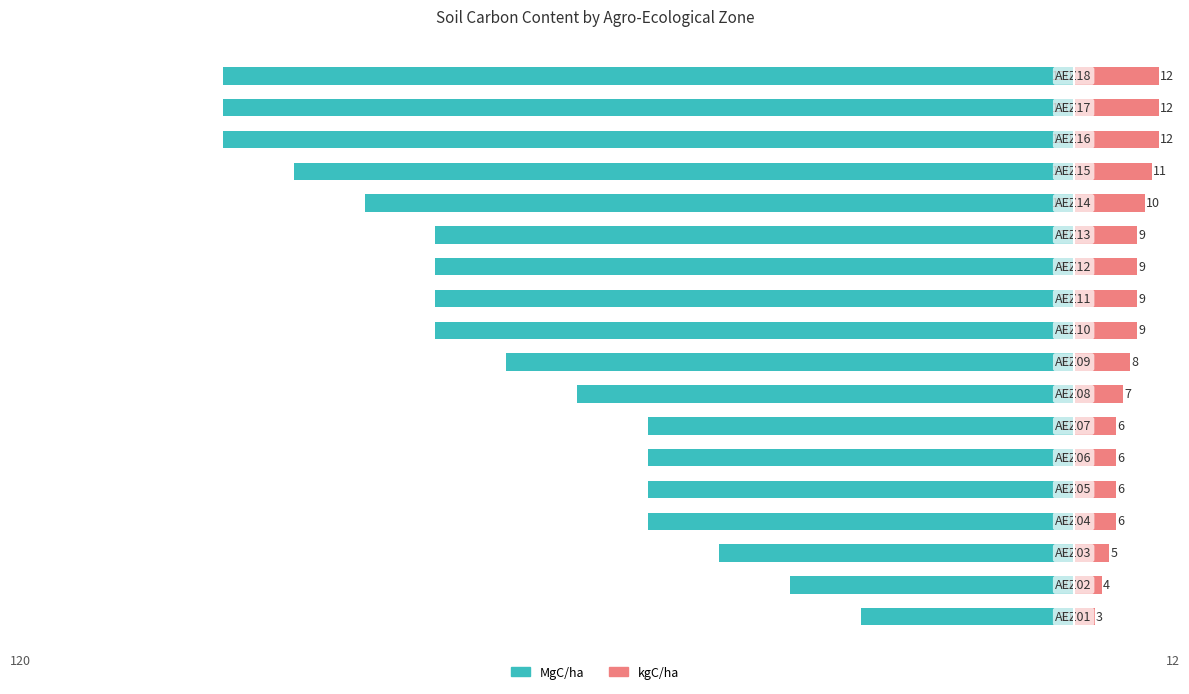

Which series has the largest range (max minus min)?

MgC/ha